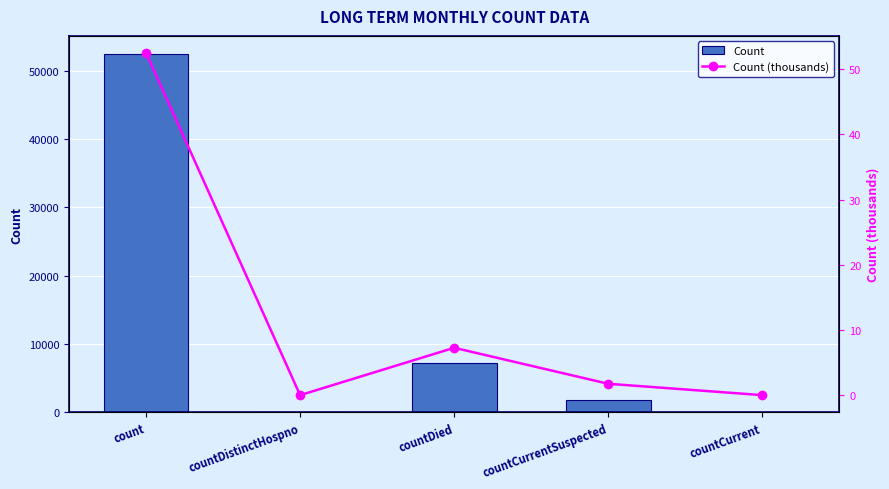

What is the difference between the Count values at countCurrent and count?

52506.0